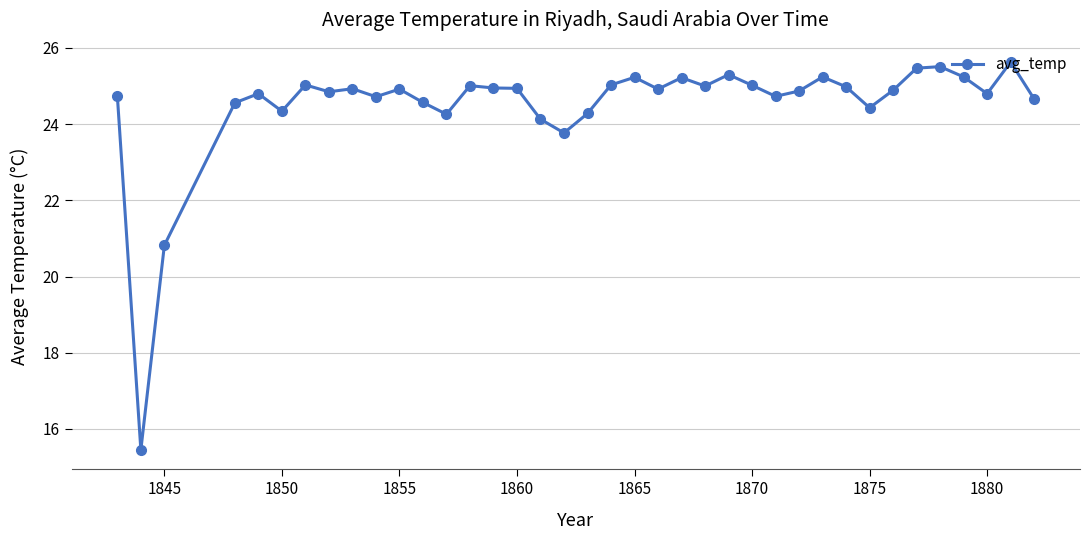

What is the value of the 7th point from the left?

25.0